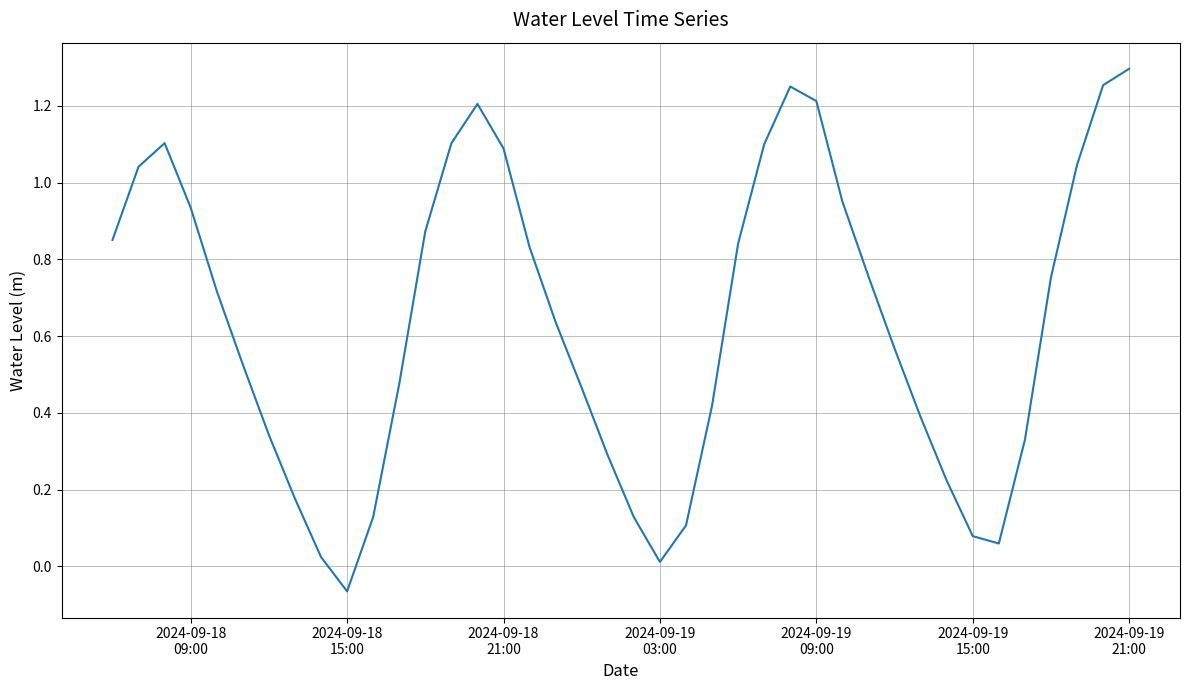

Count the number of data series in this chart.

1